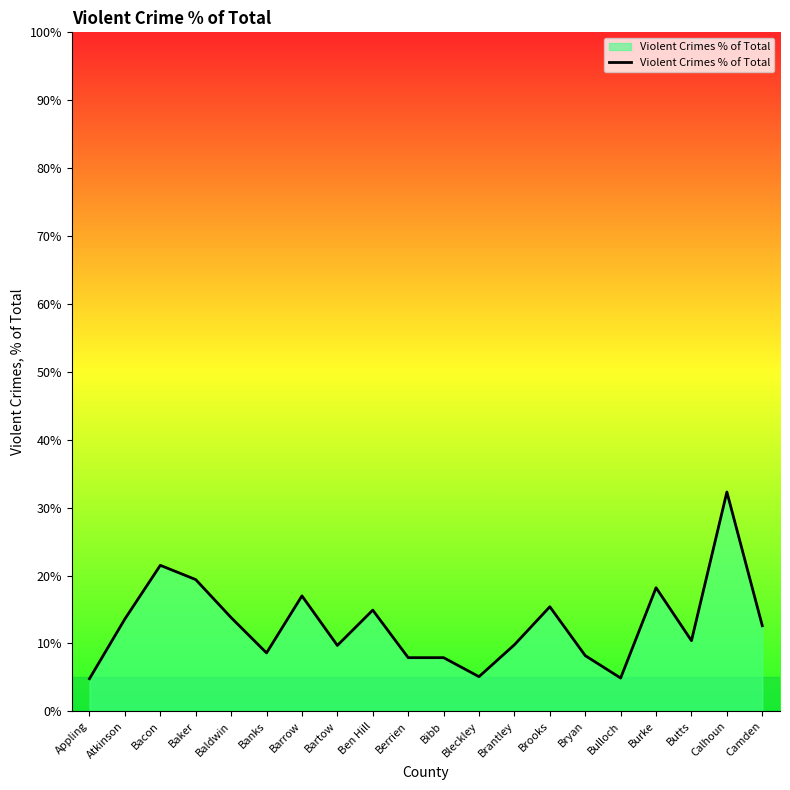

What is the label of the 10th point from the right?

Bibb